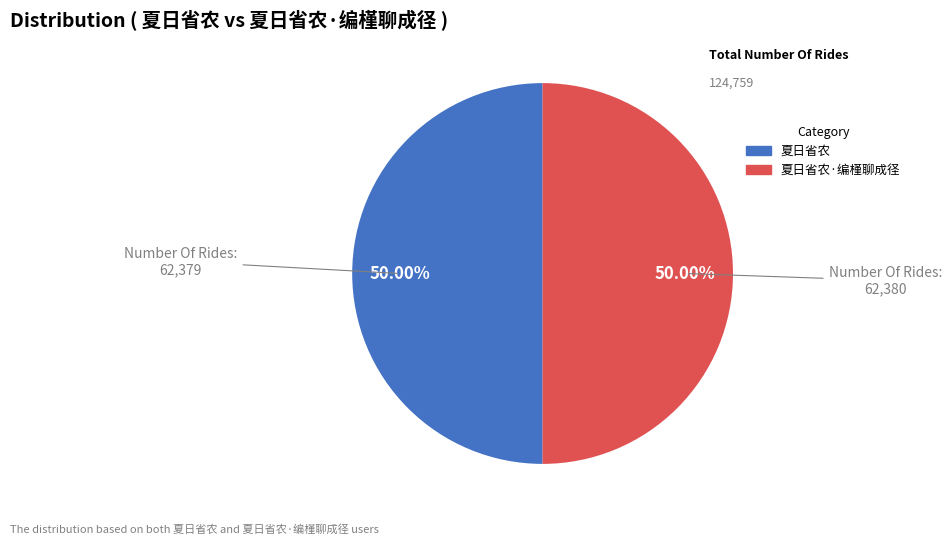

Approximately how many times larger is the value at 夏日省农 compared to 夏日省农·编槿聊成径?

1.0